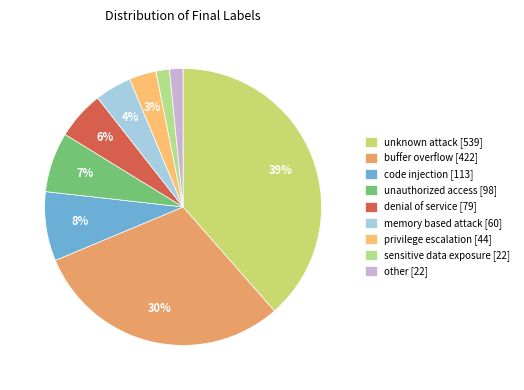

To the nearest percent, what portion does buffer overflow represent?

30%